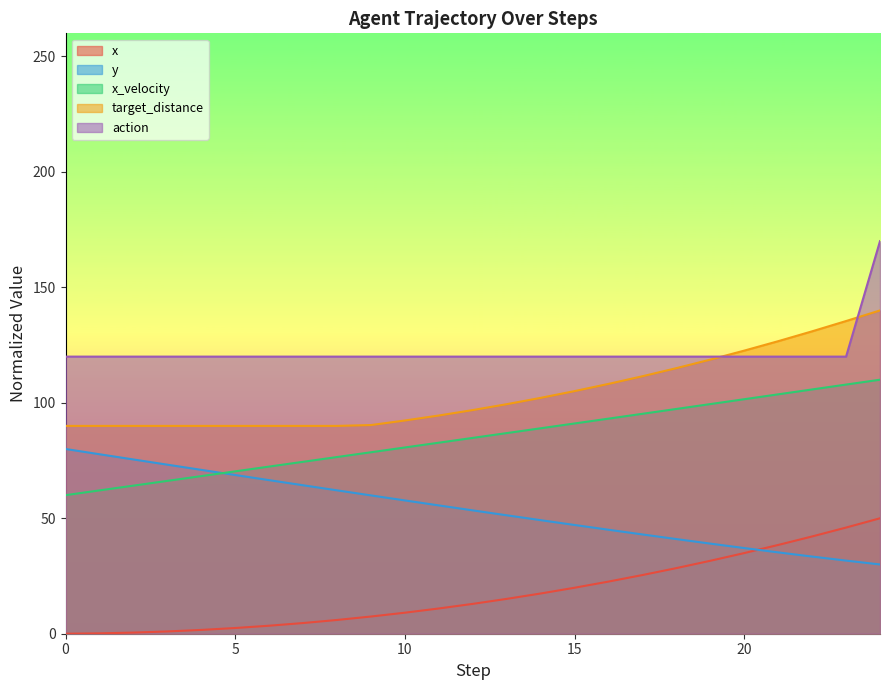

Reading right to left, list all the values displayed in this chart.

x: 50.0	46.0	42.1	38.4	34.9	31.6	28.4	25.4	22.6	19.9	17.4	15.1	12.9	10.9	9.1	7.4	6.0	4.6	3.5	2.5	1.6	1.0	0.5	0.2	0.0
y: 30.0	31.7	33.4	35.2	37.1	39.0	41.0	43.0	45.0	47.1	49.2	51.3	53.4	55.6	57.7	59.9	62.1	64.3	66.5	68.7	71.0	73.2	75.5	77.7	80.0
x_velocity: 110.0	107.9	105.8	103.7	101.6	99.4	97.3	95.2	93.1	91.1	89.0	86.9	84.8	82.7	80.7	78.6	76.5	74.4	72.4	70.3	68.3	66.2	64.1	62.1	60.0
target_distance: 140.0	135.4	131.0	126.7	122.6	118.7	115.0	111.5	108.2	105.1	102.1	99.4	96.9	94.5	92.3	90.4	90.0	90.0	90.0	90.0	90.0	90.0	90.0	90.0	90.0
action: 170.0	120.0	120.0	120.0	120.0	120.0	120.0	120.0	120.0	120.0	120.0	120.0	120.0	120.0	120.0	120.0	120.0	120.0	120.0	120.0	120.0	120.0	120.0	120.0	120.0